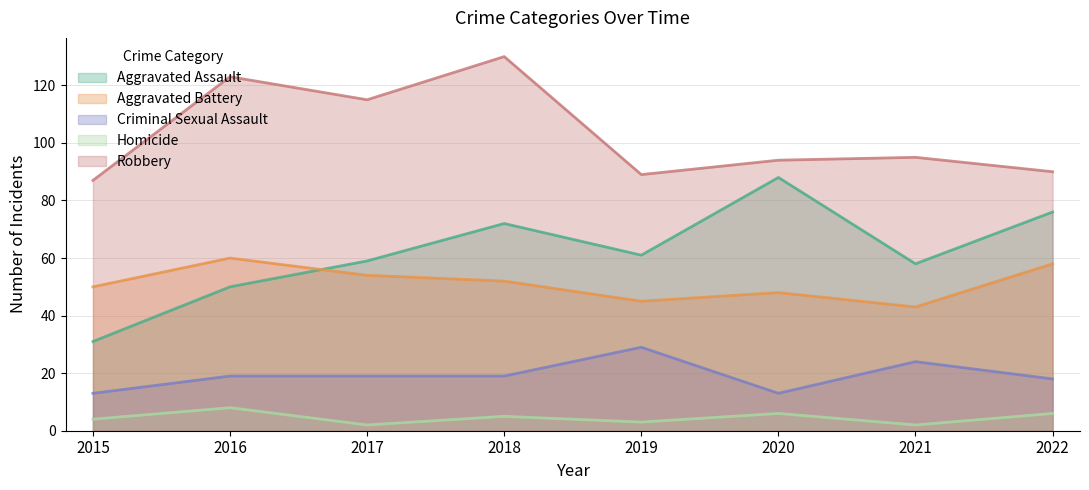

Reading right to left, what are all the values shown in this chart?

Aggravated Assault: 76	58	88	61	72	59	50	31
Aggravated Battery: 58	43	48	45	52	54	60	50
Criminal Sexual Assault: 18	24	13	29	19	19	19	13
Homicide: 6	2	6	3	5	2	8	4
Robbery: 90	95	94	89	130	115	123	87